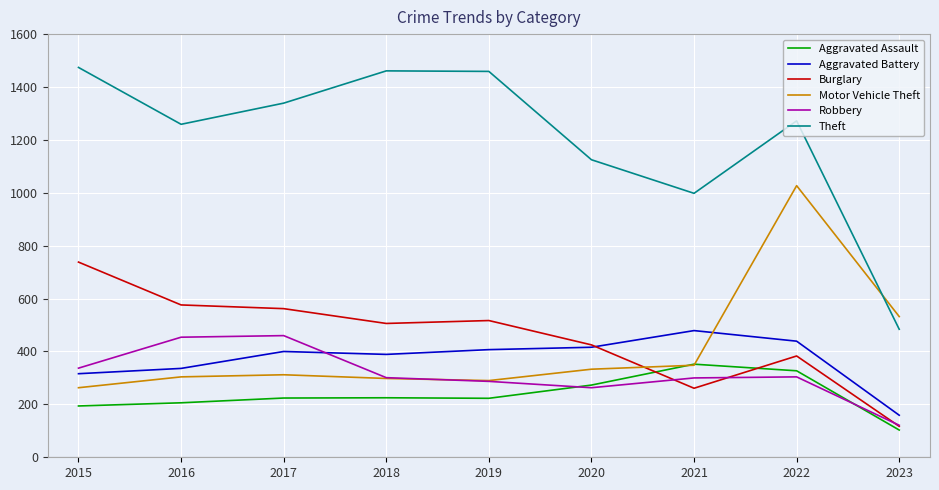

What is the difference between the second highest and minimum values in the Aggravated Battery series?

280